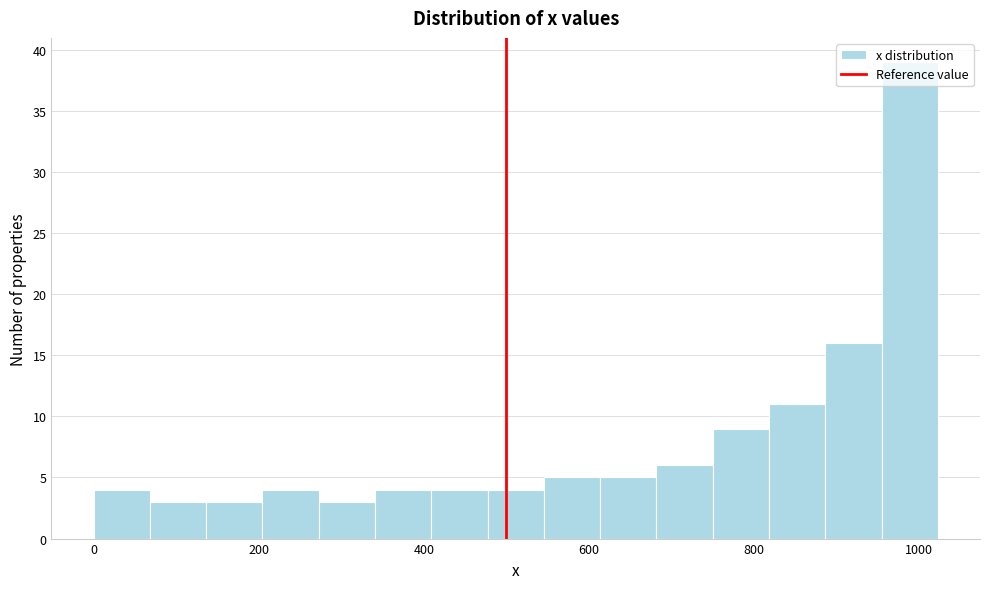

Around what value on the x-axis is the tallest bar? Give the approximate position of its centre, as read against the axis.

980